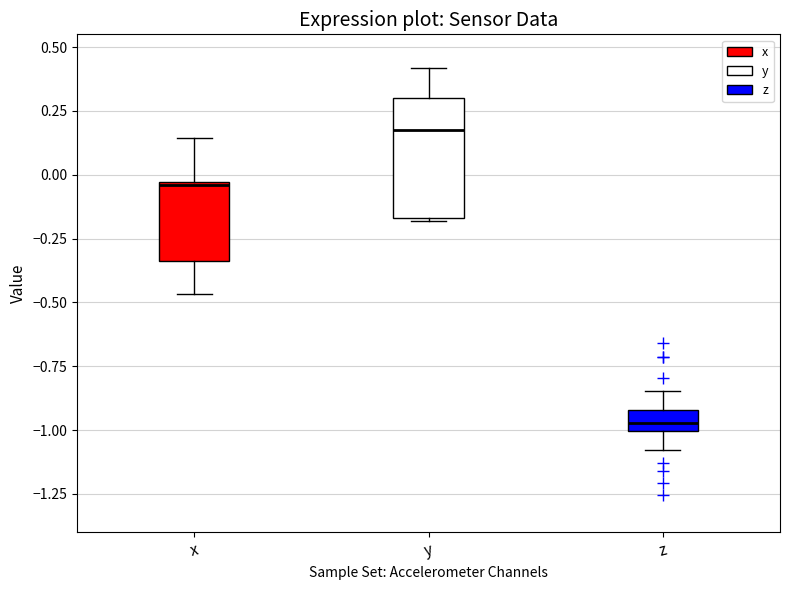

Reading left to right, read every box against the y-axis: the position of its median line, the range the box covers, and the ends of its whiskers. The values are not printed on the chart, so give them approximately, as read against the axis.

x: median -0.05, box -0.35 to -0.05, whiskers -0.45 to 0.15
y: median 0.15, box -0.15 to 0.30, whiskers -0.20 to 0.40
z: median -0.95, box -1.00 to -0.90, whiskers -1.10 to -0.85